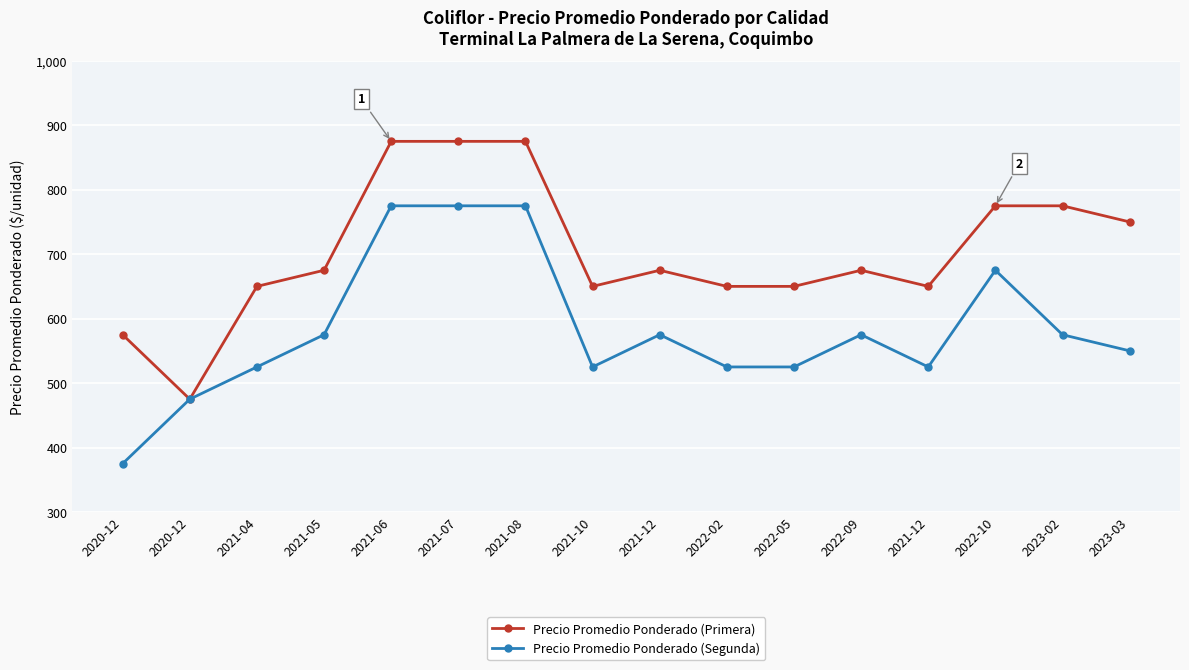

The value of Precio Promedio Ponderado (Segunda) at 2020-12 is 375. True or false?

True